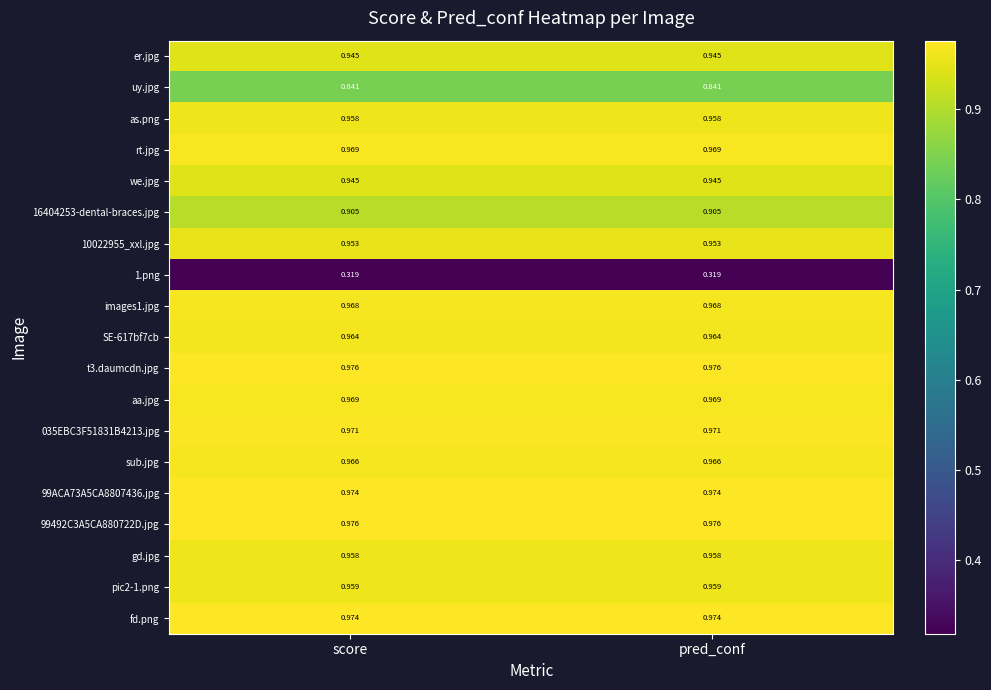

Is the value of 16404253-dental-braces.jpg at score greater than the value of we.jpg at score?

No